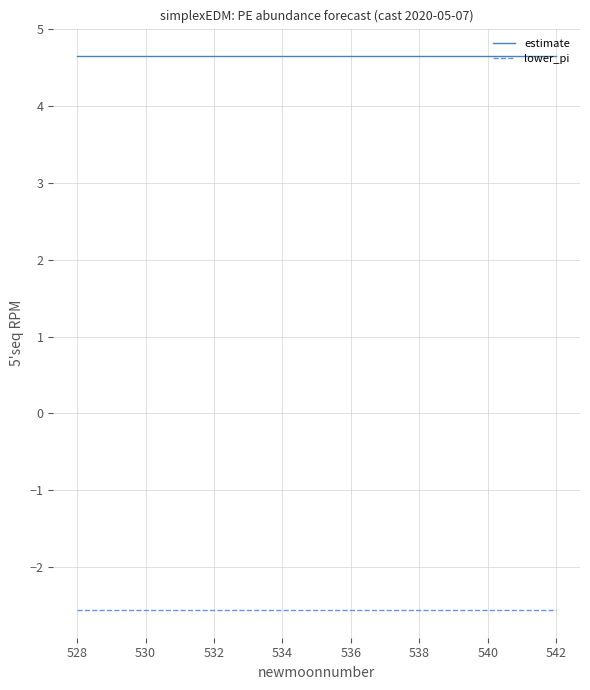

List the series in order of their peak value, highest first.

estimate, lower_pi